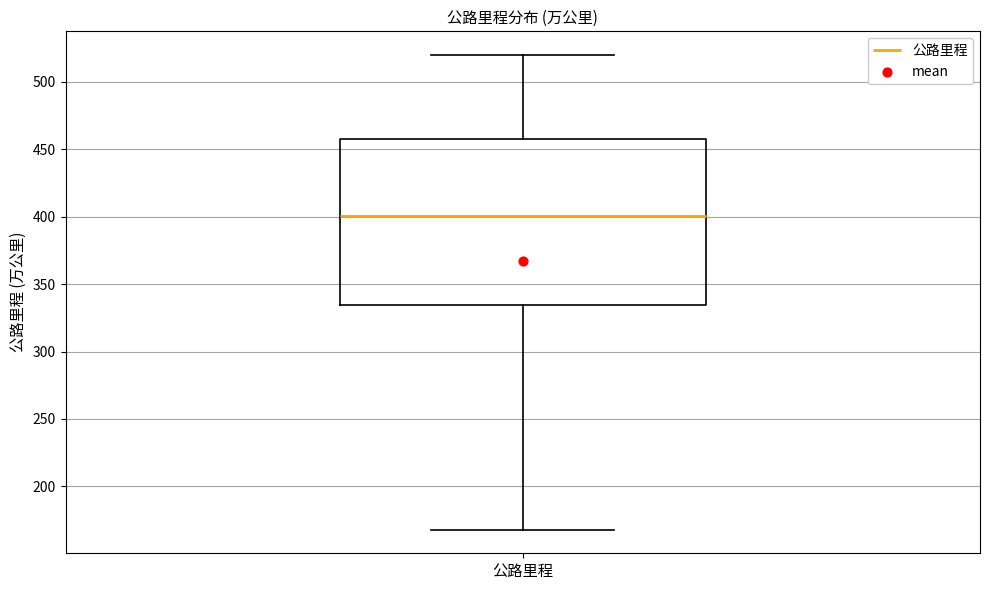

Read this box plot against the y-axis: the position of the median line, the range covered by the box, and the ends of both whiskers. The values are not printed on the chart, so give them approximately, as read against the axis.

median 400, box 335 to 460, whiskers 170 to 520